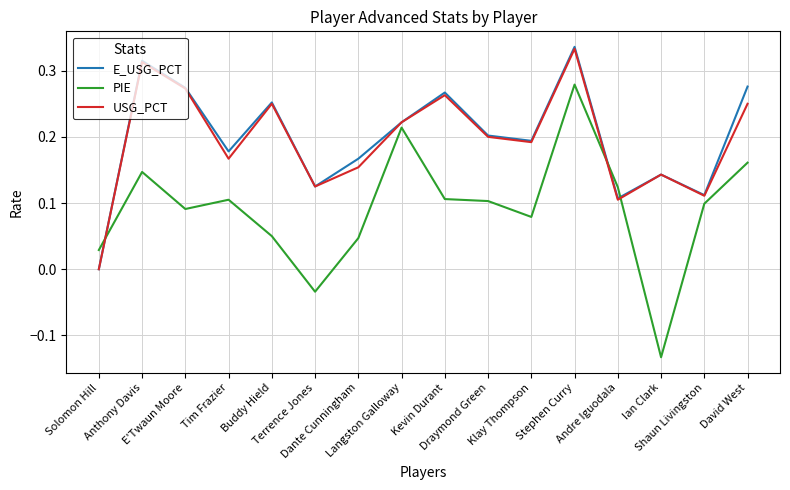

The USG_PCT series shows 0.2 at Dante Cunningham. True or false?

True